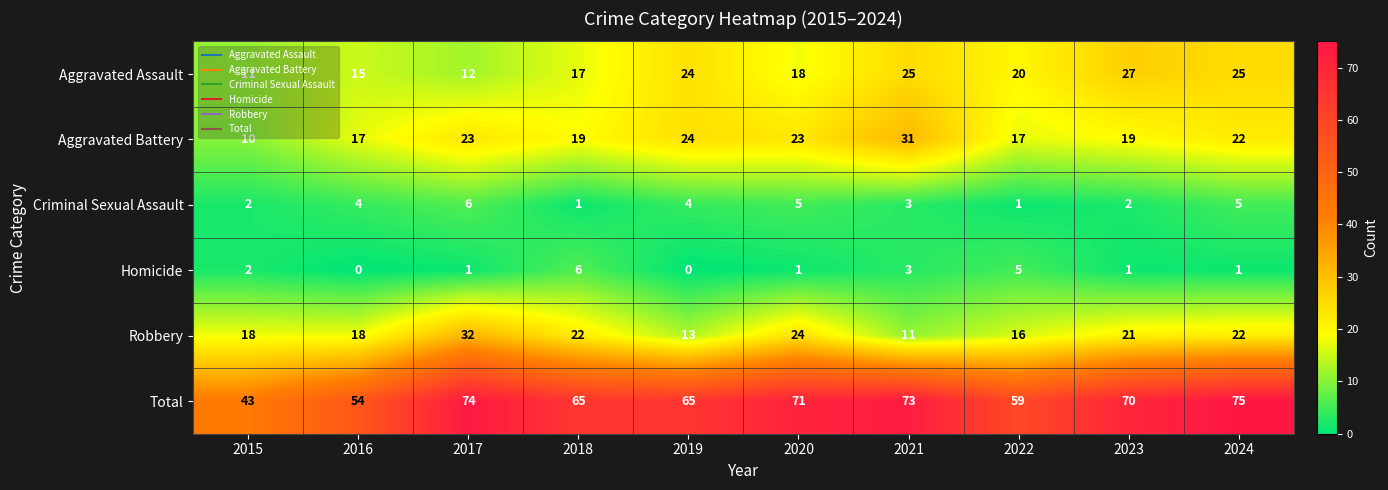

Which series has the widest spread of values?

Total